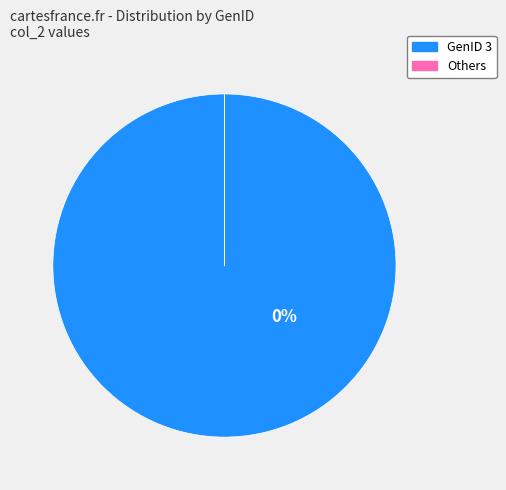

Do GenID 4 and GenID 6 together represent more than half of the pie?

No